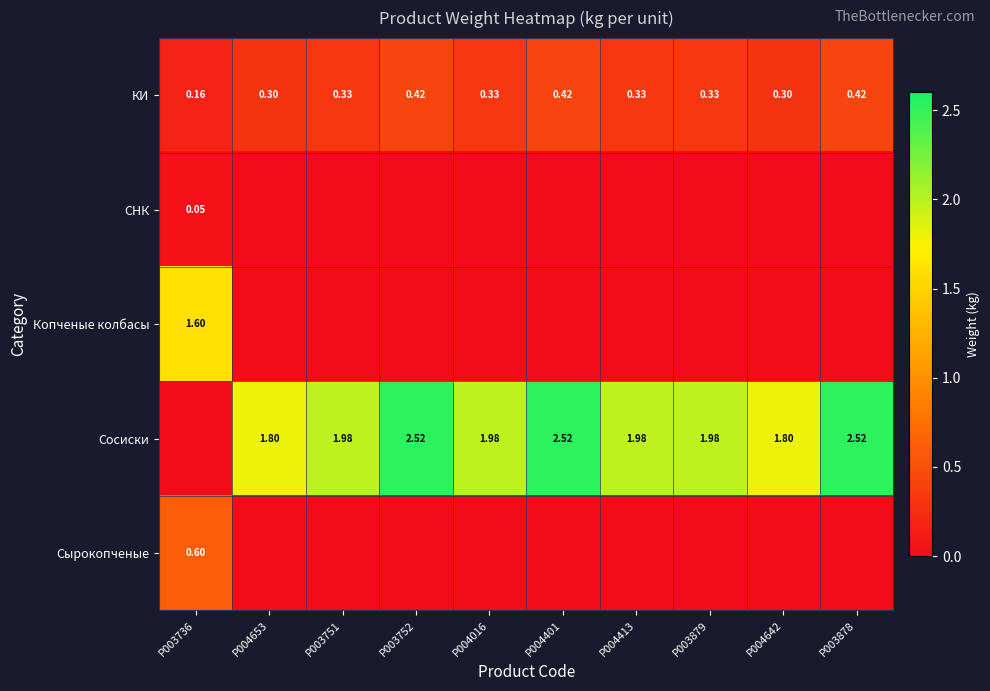

Is the value of Копченые колбасы at P003736 greater than the value of КИ at P004653?

Yes